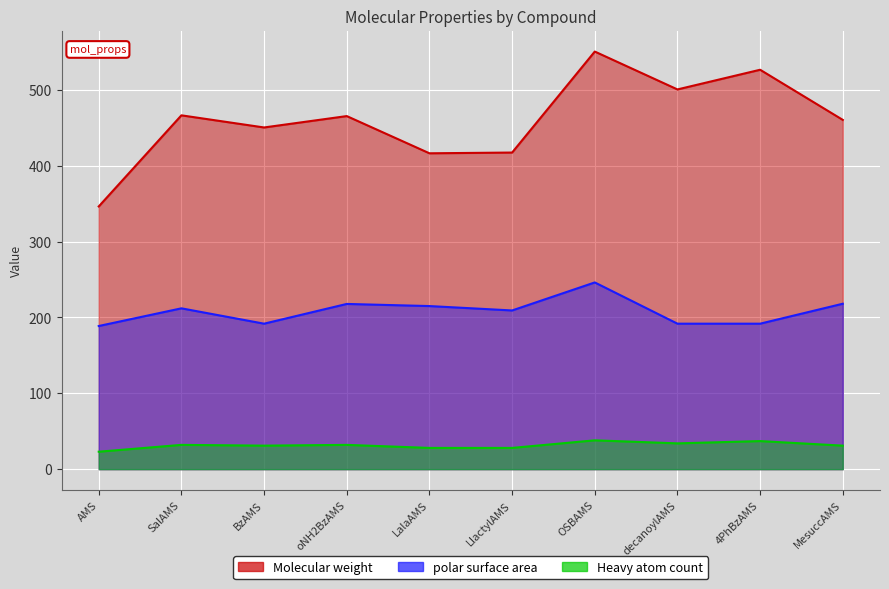

What position from the left is decanoylAMS?

8